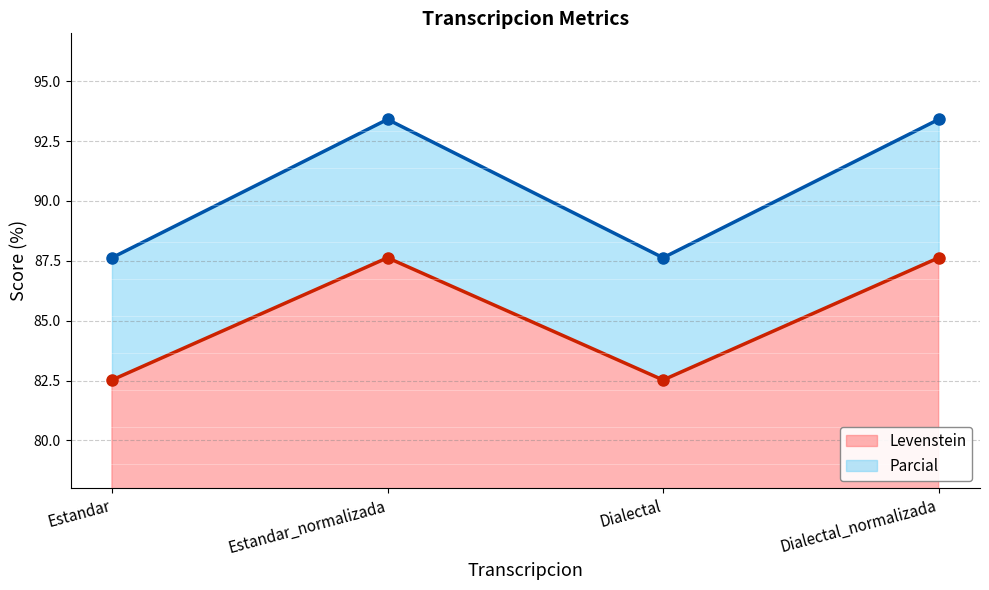

Reading left to right, what are all the values shown in this chart?

Levenstein: 82.5	87.6	82.5	87.6
Parcial: 87.6	93.4	87.6	93.4